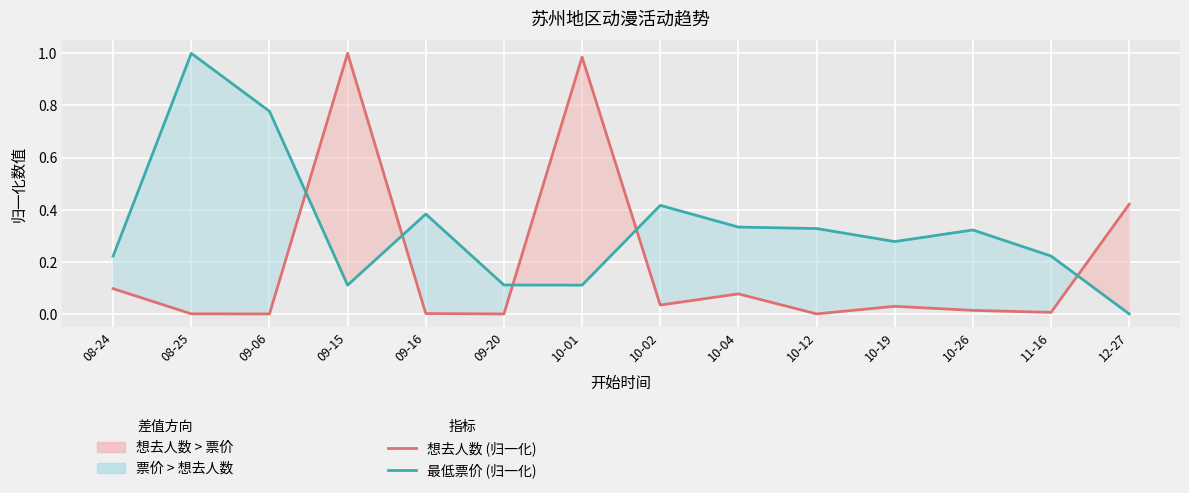

What are all the series names shown in the legend?

想去人数, 最低票价